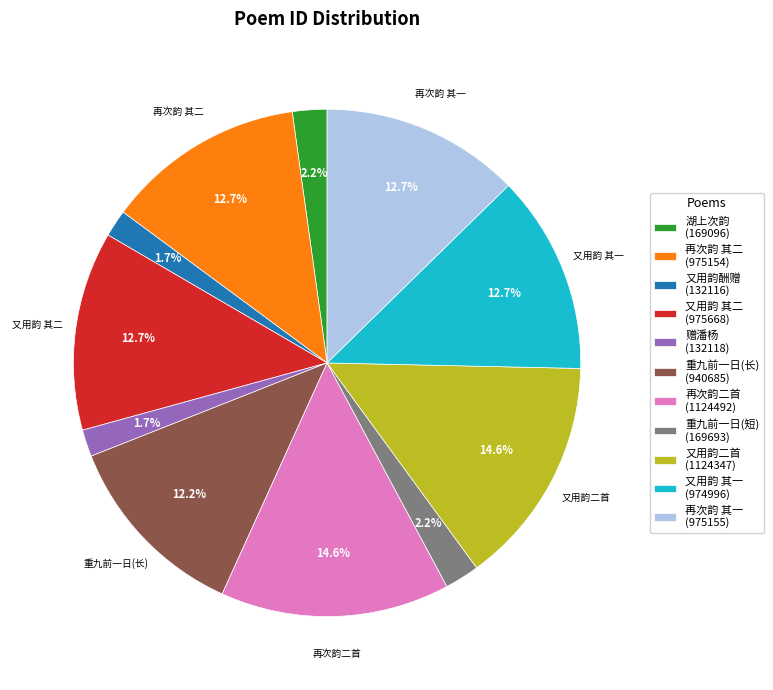

Do 再次韵 其一 (975155) and 湖上次韵 (169096) together represent more than half of the pie?

No